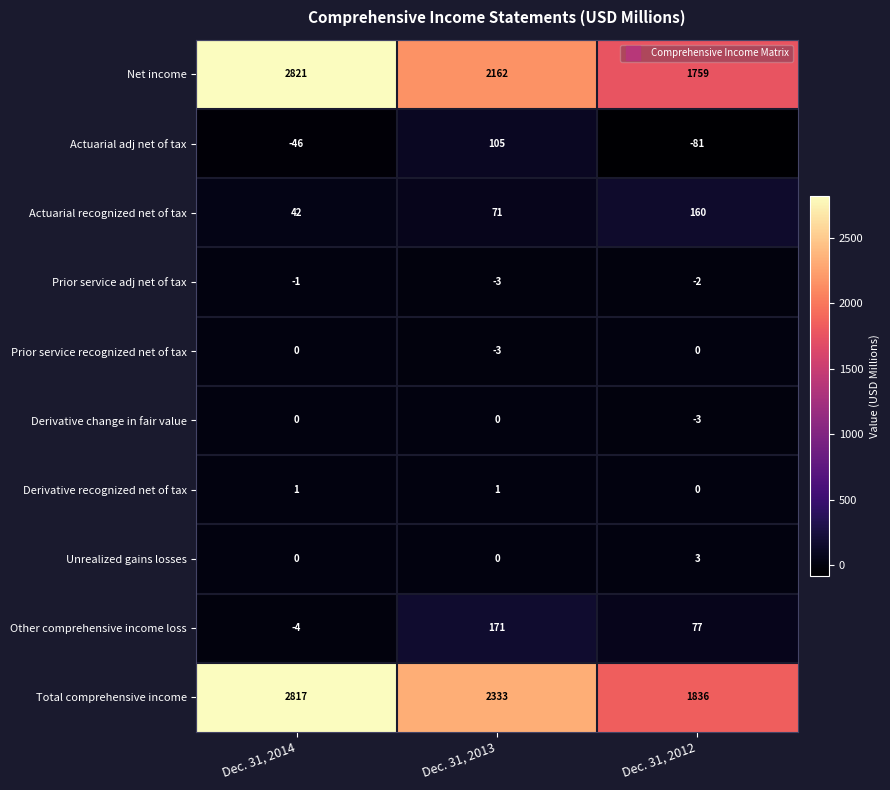

What is the average value of the Net income series?

2247